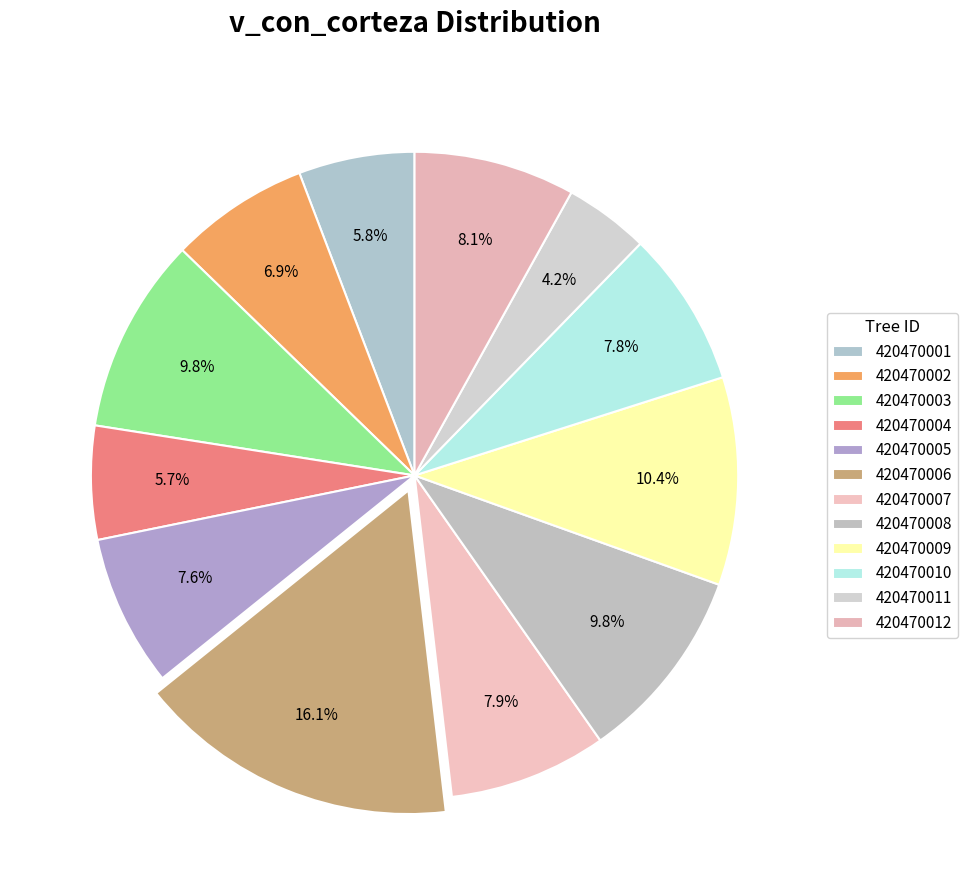

How many segments does this pie chart have?

12